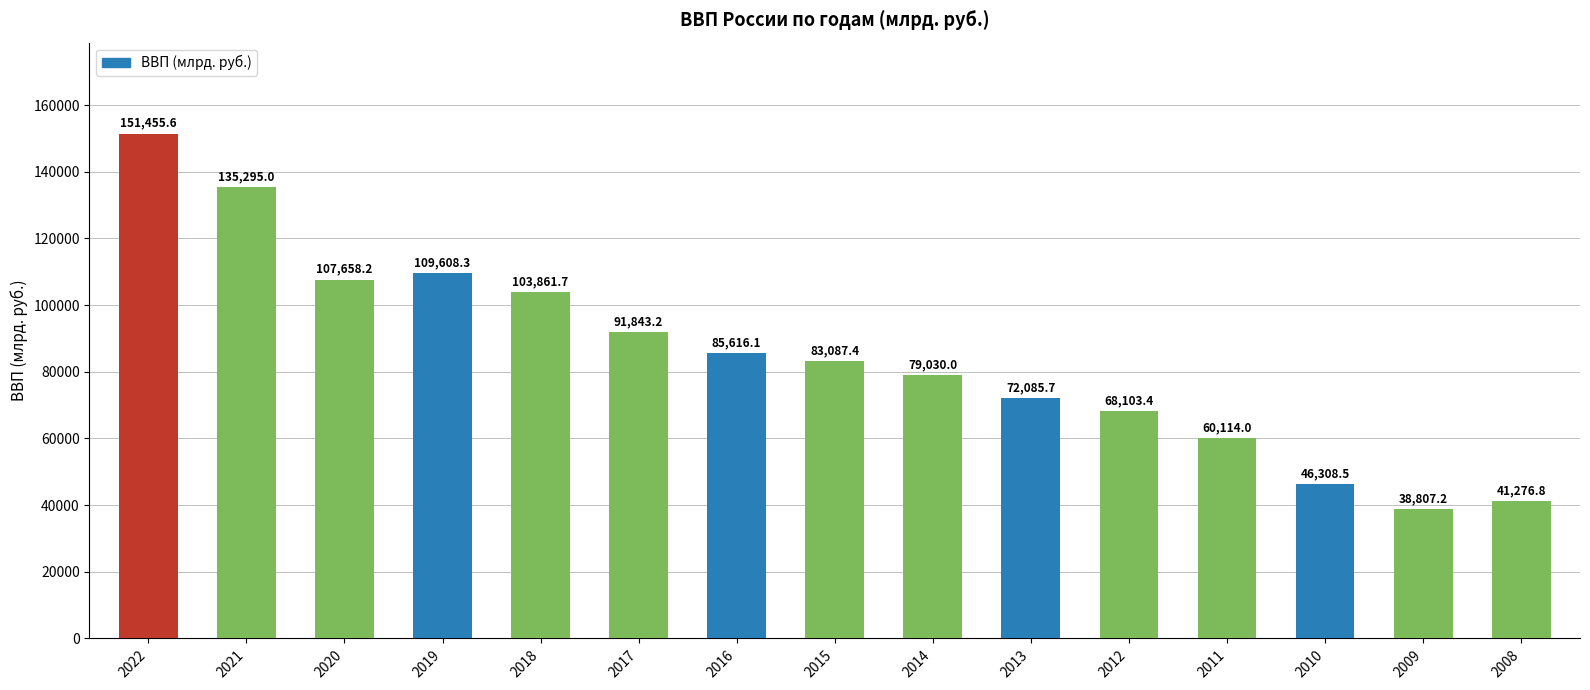

What value does the data have at 2021?

135295.0